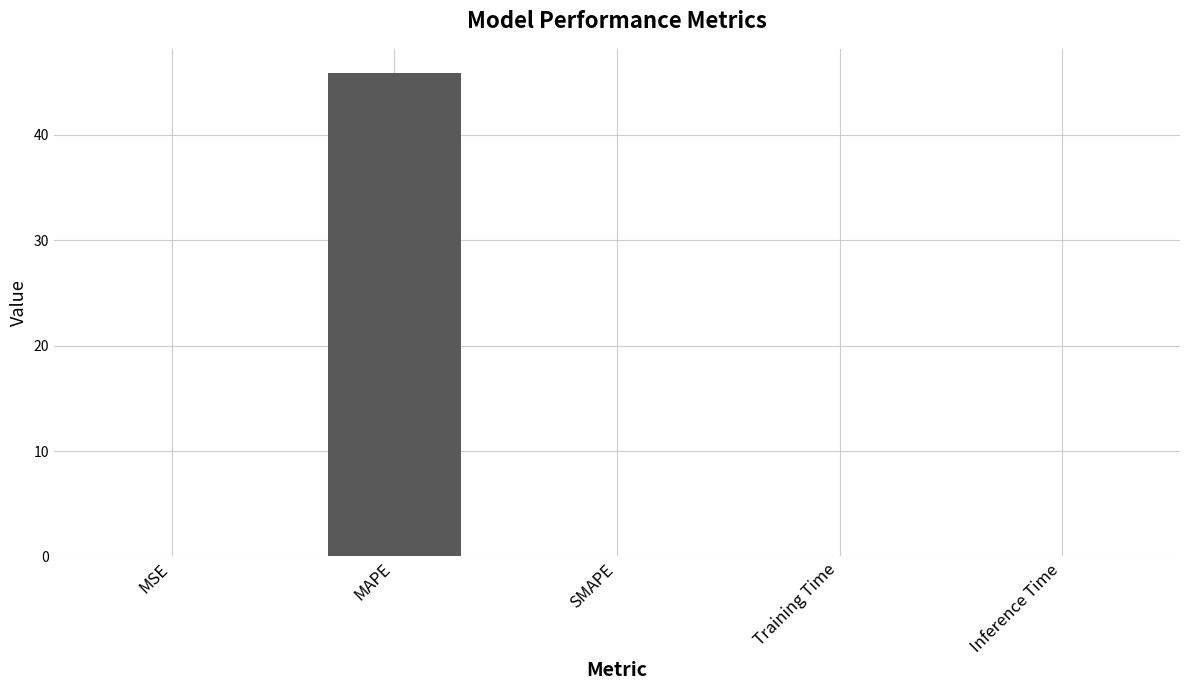

At which category does the chart reach its peak across all series?

MAPE